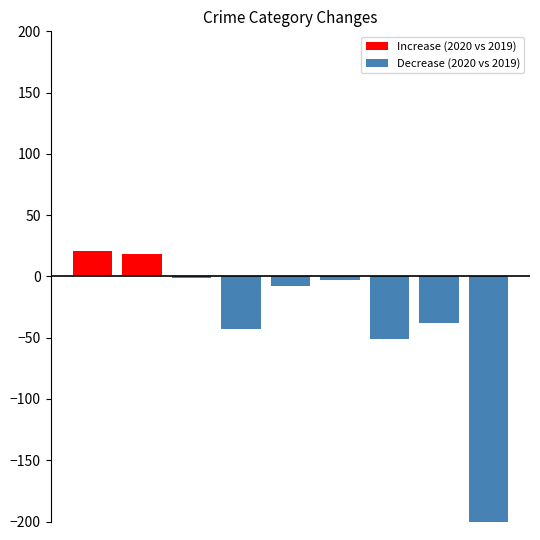

Between 2 and 5, which series saw the biggest shift?

Decrease (2020 vs 2019)